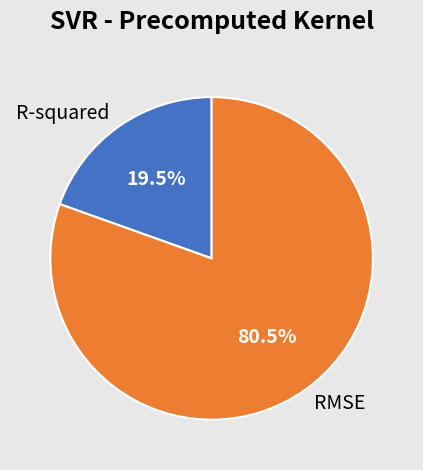

Which has a higher value, R-squared or RMSE?

RMSE